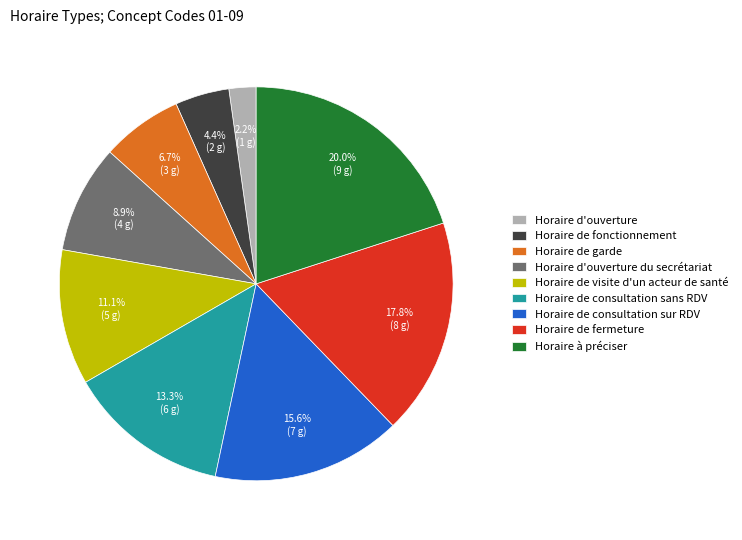

True or false: Horaire de consultation sur RDV accounts for 16% of the total.

True